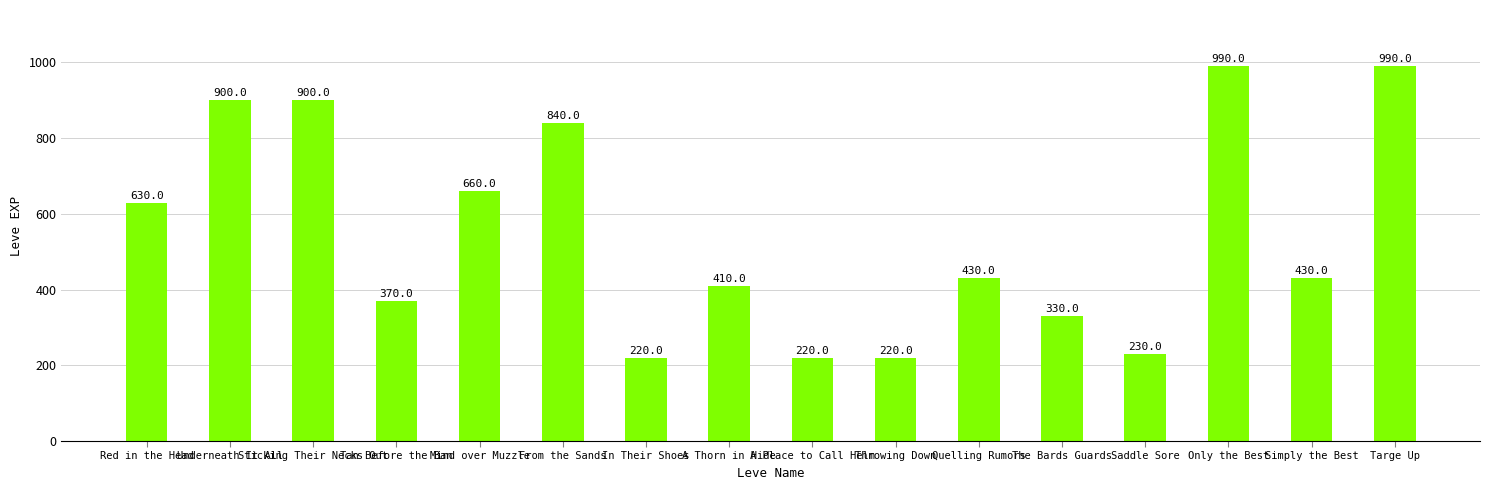

True or false: the data shows 230 at Saddle Sore.

True